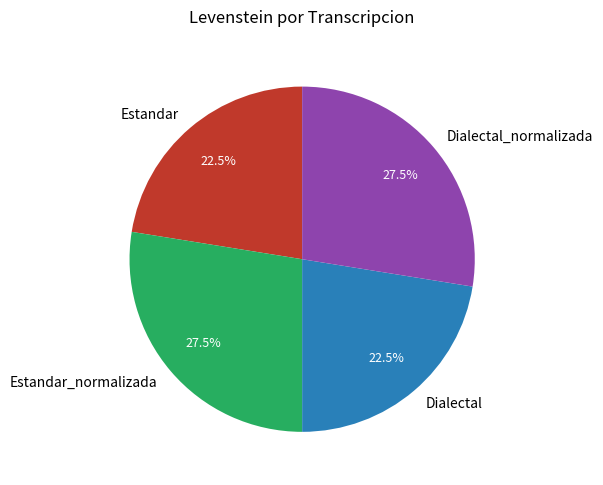

Does Dialectal_normalizada account for over 50% of the chart?

No